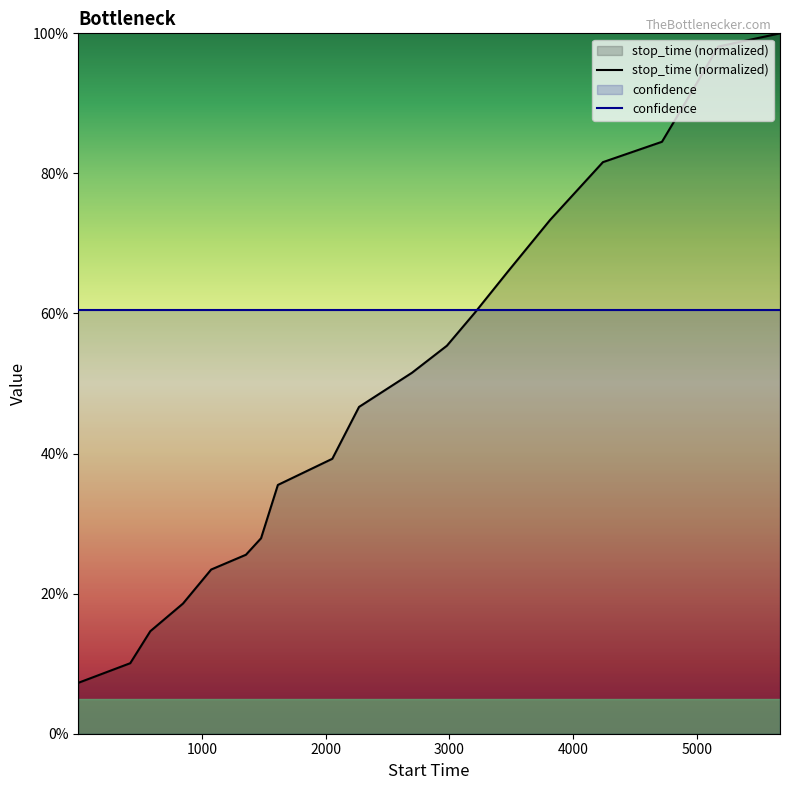

Does the chart display data point markers on the line(s)?

No